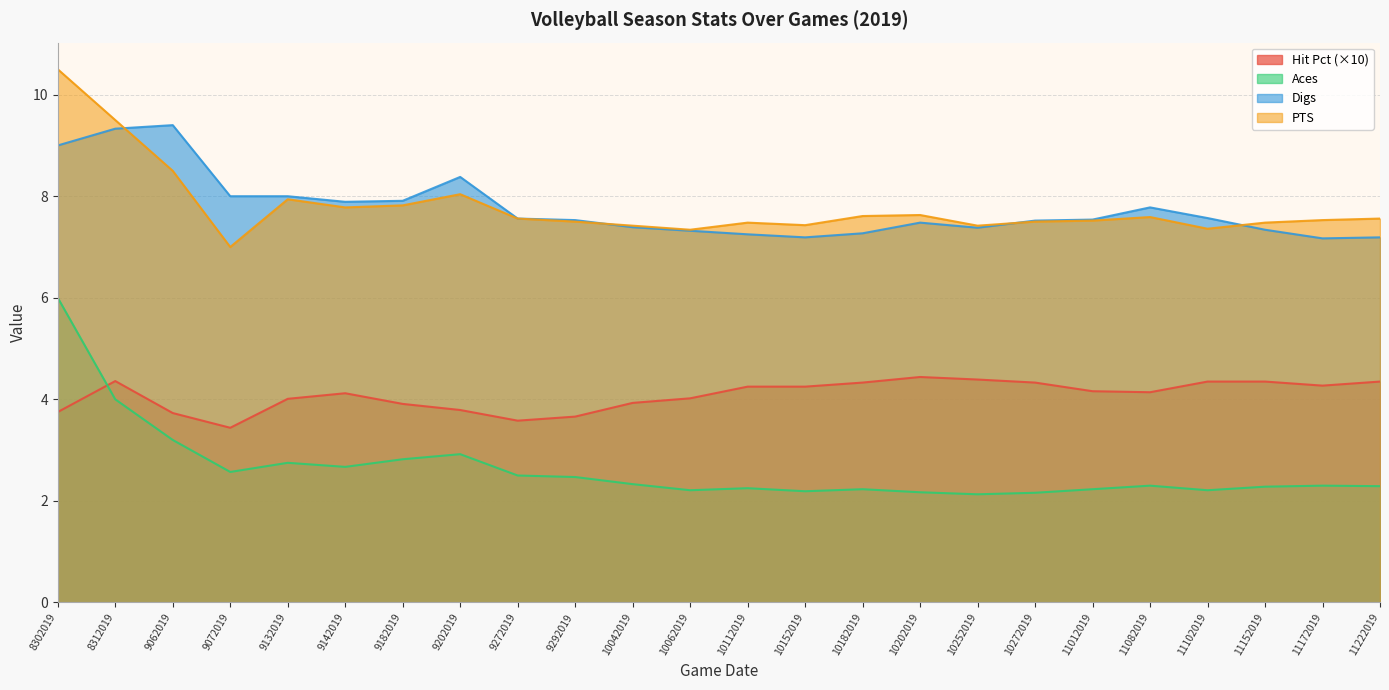

Reading left to right, what are all the values shown in this chart?

Hit Pct: 3.8	4.4	3.7	3.4	4.0	4.1	3.9	3.8	3.6	3.7	3.9	4.0	4.2	4.2	4.3	4.4	4.4	4.3	4.2	4.1	4.3	4.3	4.3	4.3
Aces: 6.0	4.0	3.2	2.6	2.8	2.7	2.8	2.9	2.5	2.5	2.3	2.2	2.2	2.2	2.2	2.2	2.1	2.2	2.2	2.3	2.2	2.3	2.3	2.3
Digs: 9.0	9.3	9.4	8.0	8.0	7.9	7.9	8.4	7.6	7.5	7.4	7.3	7.2	7.2	7.3	7.5	7.4	7.5	7.5	7.8	7.6	7.3	7.2	7.2
PTS: 10.5	9.5	8.5	7.0	7.9	7.8	7.8	8.0	7.6	7.5	7.4	7.3	7.5	7.4	7.6	7.6	7.4	7.5	7.5	7.6	7.4	7.5	7.5	7.6